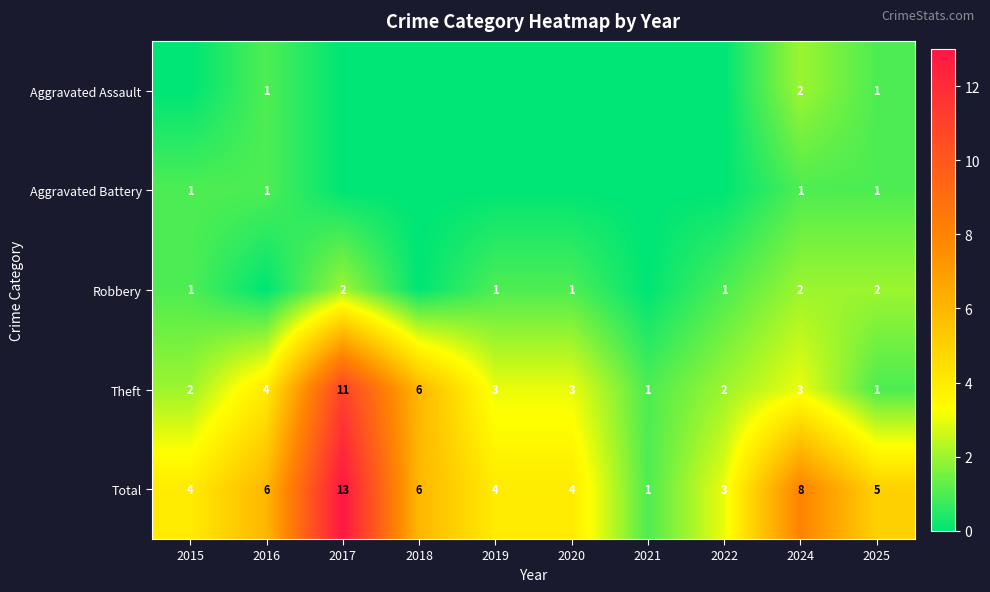

True or false: Total has a value of 5 at 2025.

True